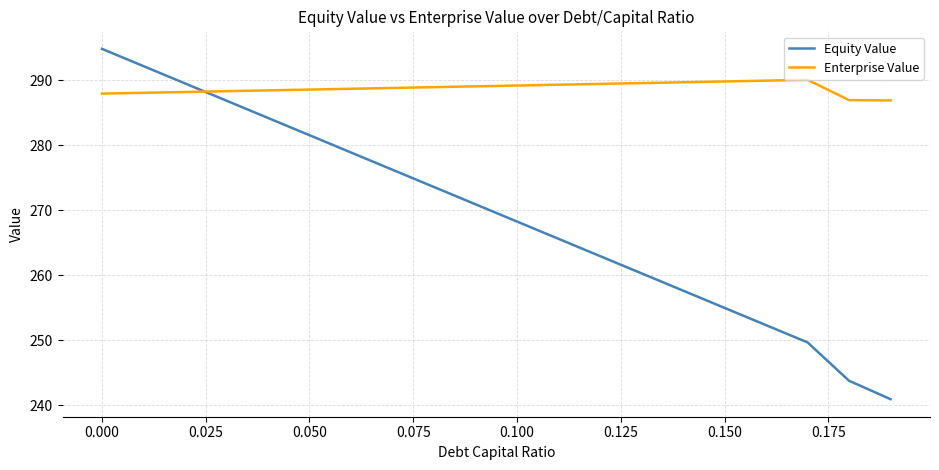

Which series has the largest total across all categories?

Enterprise Value